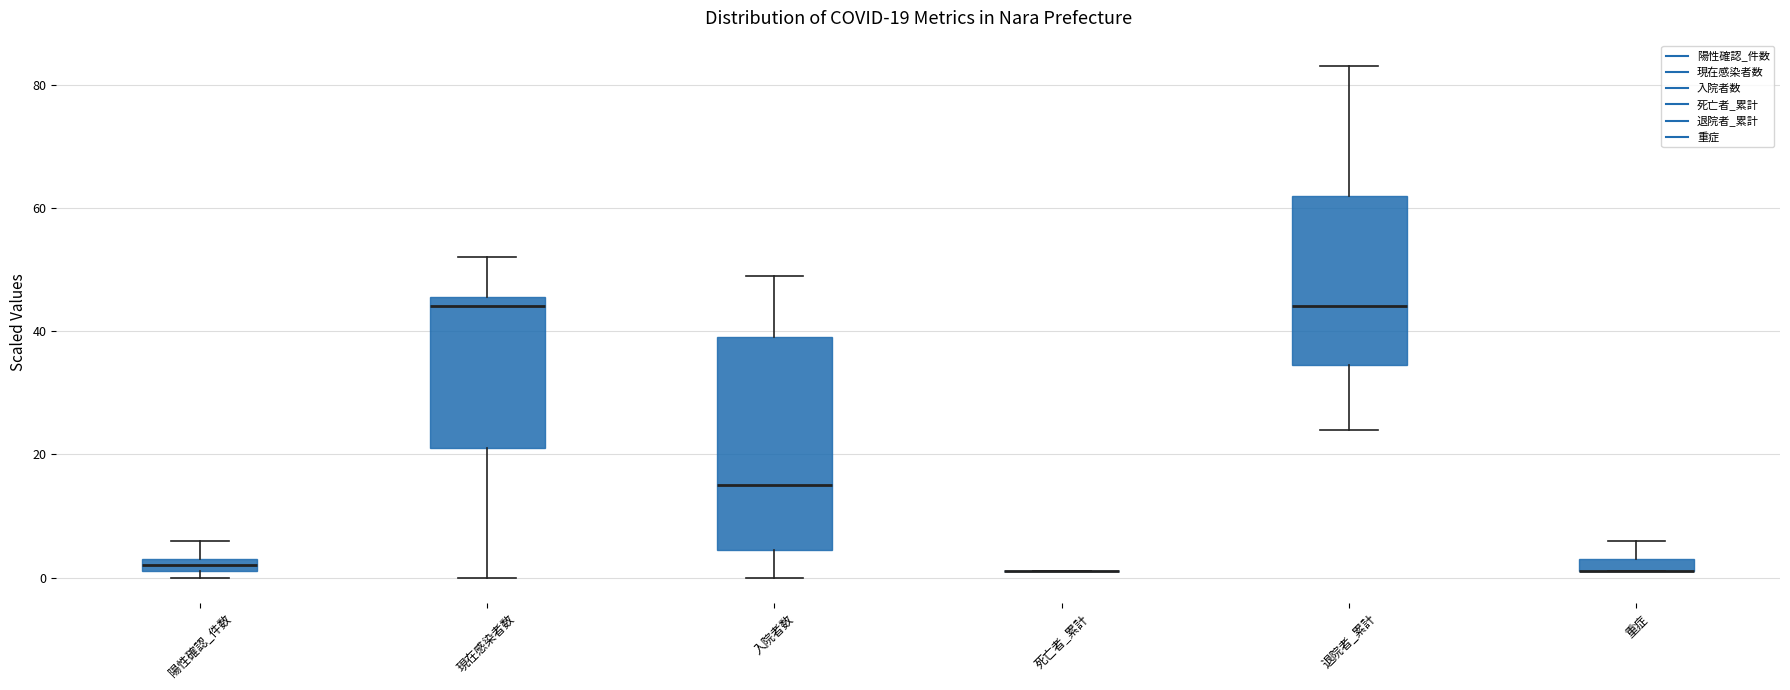

Comparing the boxes themselves (not the whiskers), which one is the tallest?

入院者数